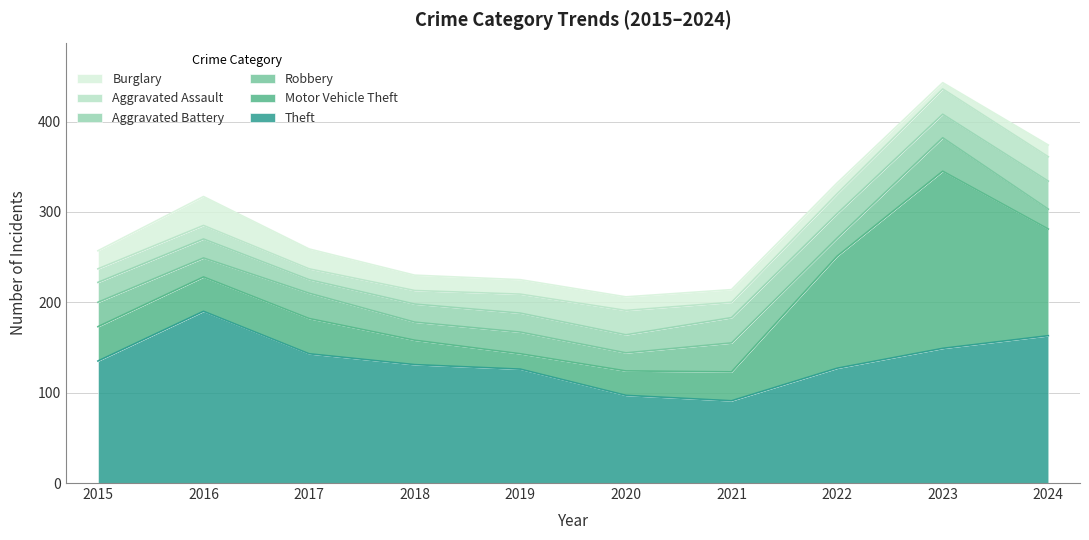

How many intersections are there between Motor Vehicle Theft and Robbery?

2